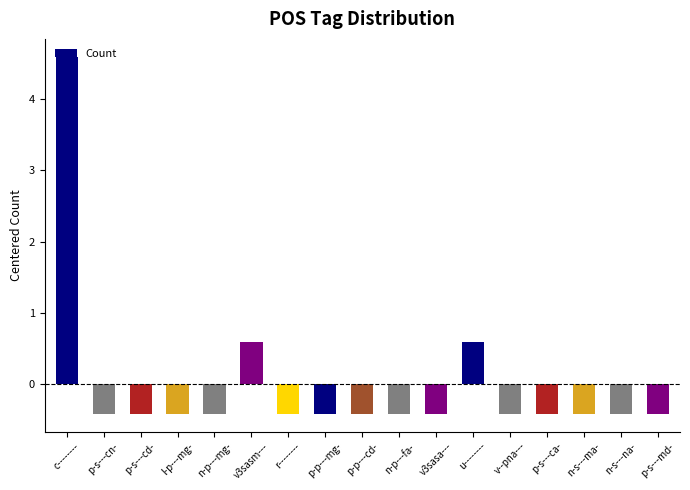

Does the chart contain stacked bars?

No